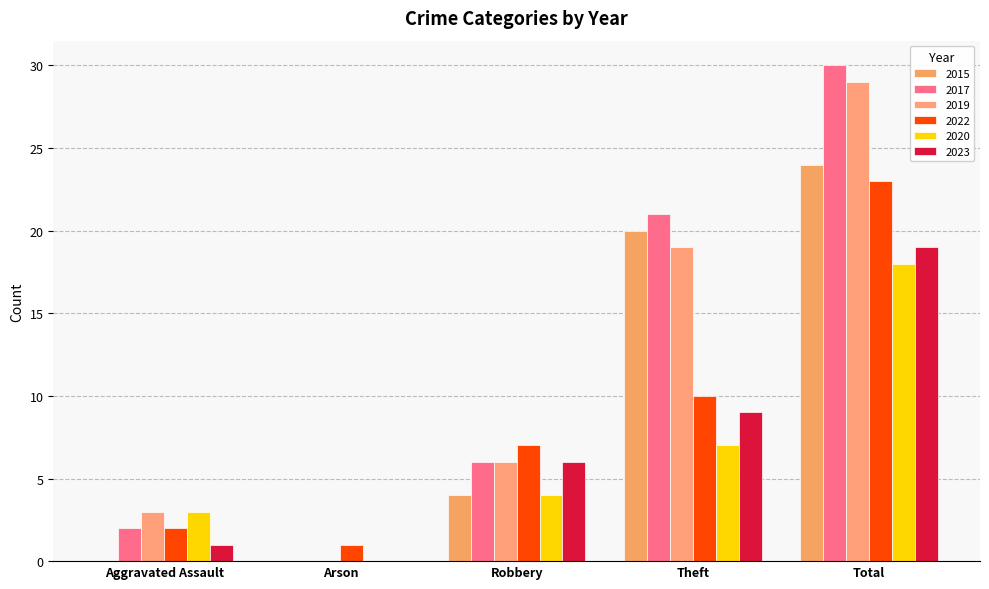

What is the sum of the 2015 values at Arson and Total?

24